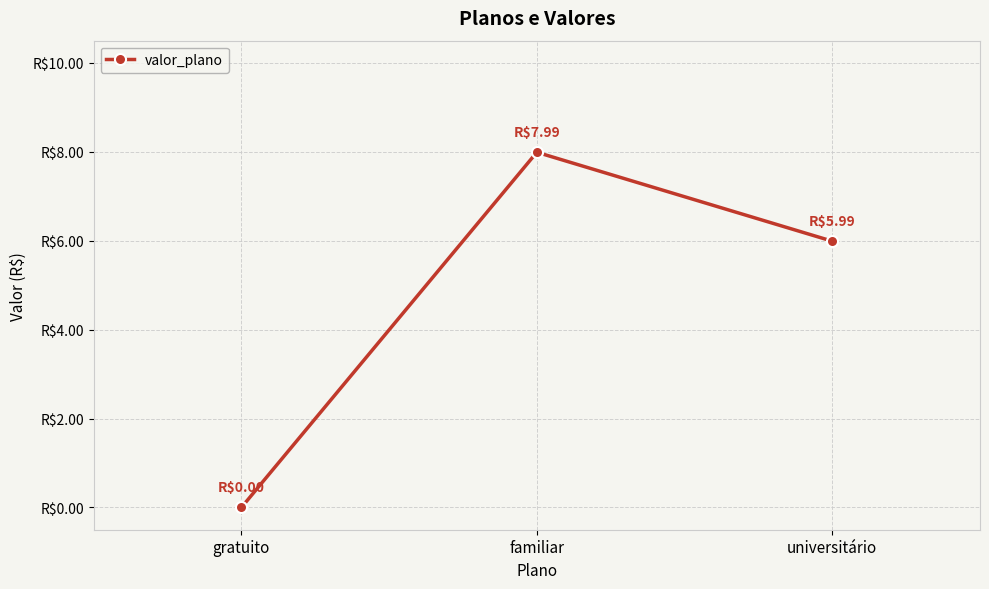

Reading left to right, list all the values displayed in this chart.

gratuito=0.0	familiar=8.0	universitário=6.0